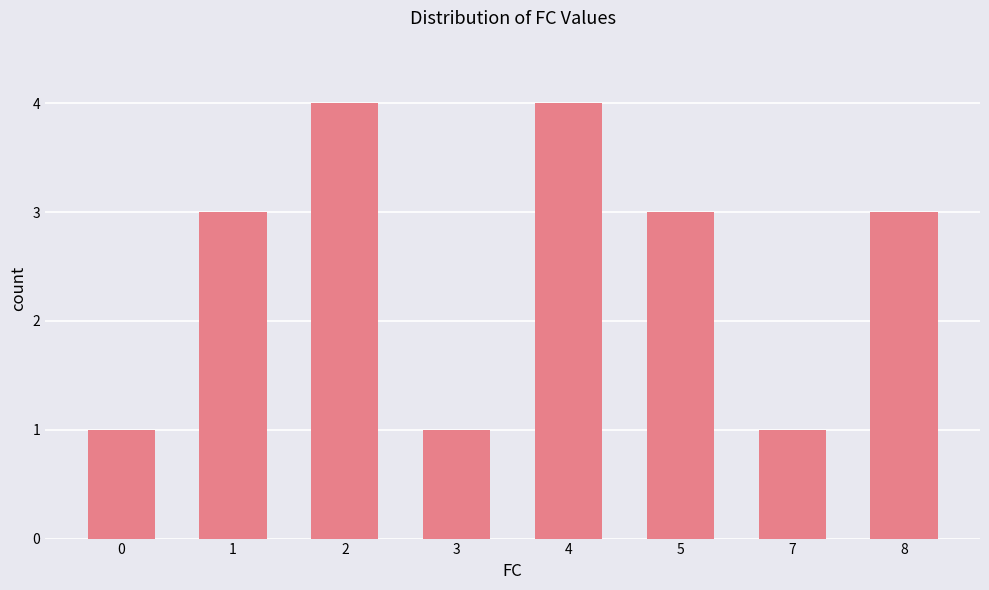

What is the difference between the second highest and second lowest values?

3